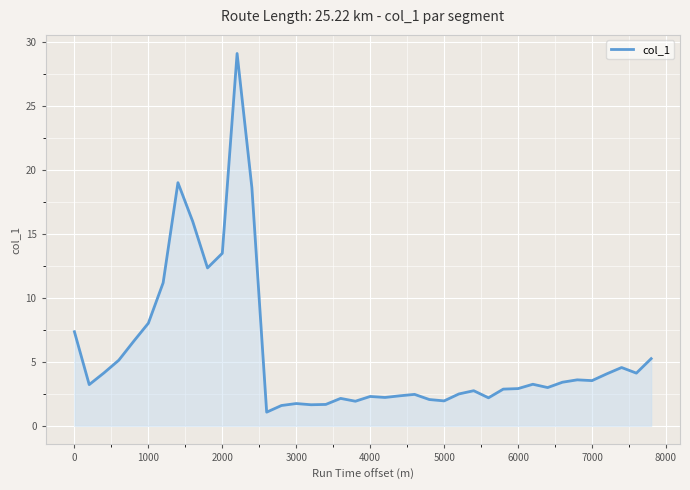

What is the difference between the maximum and second lowest values?

27.5